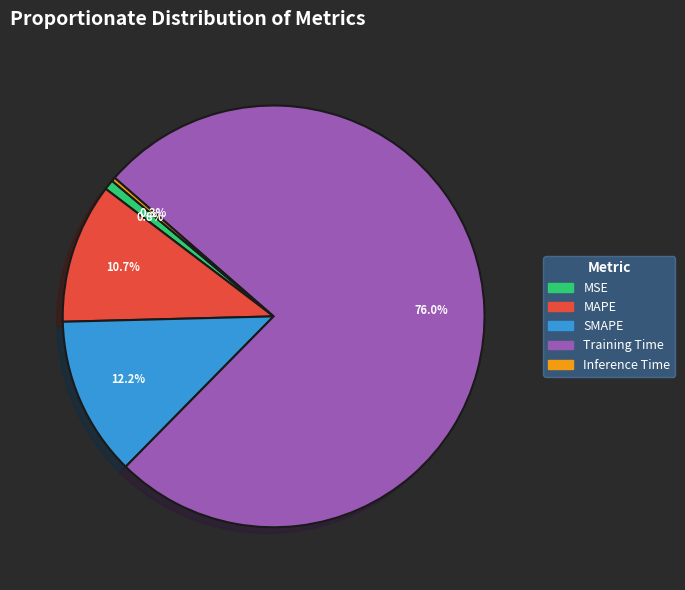

What is the largest slice in the pie chart?

Training Time